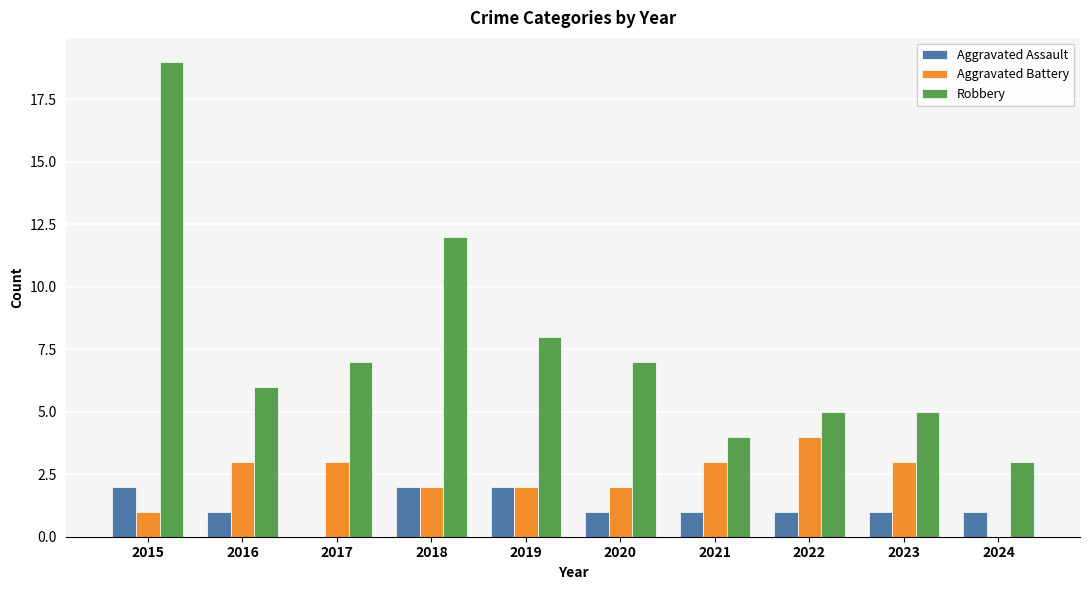

Which series changed the most between 2021 and 2024?

Aggravated Battery